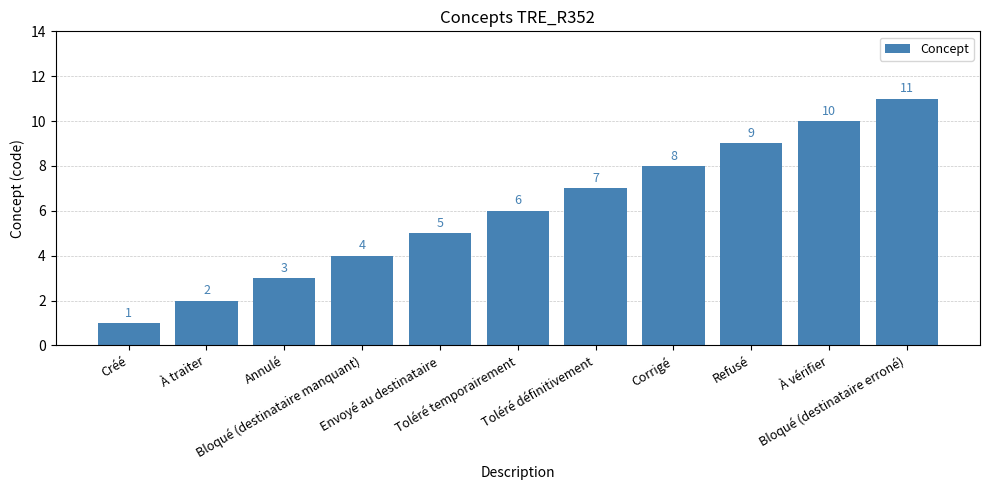

What is the value of the 7th bar from the left?

7